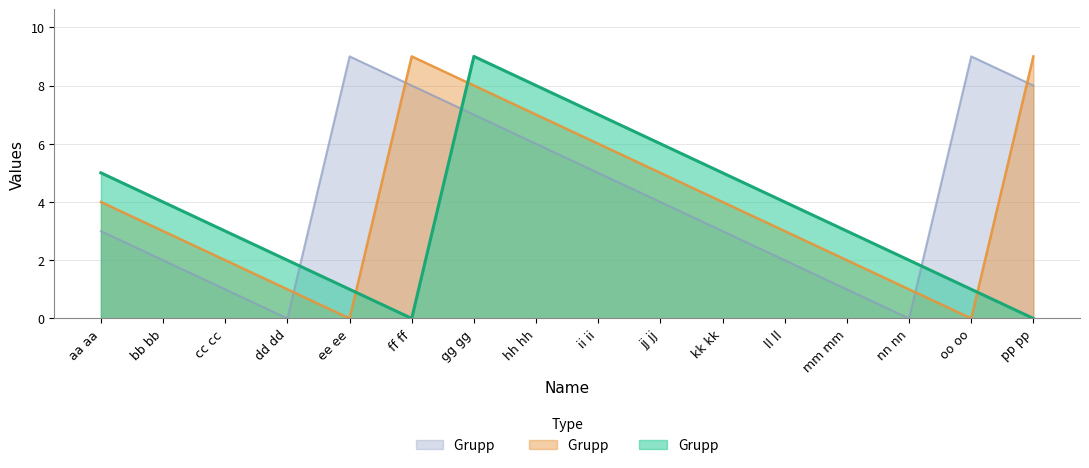

At which label is Grupp   closest to 4?

jj jj